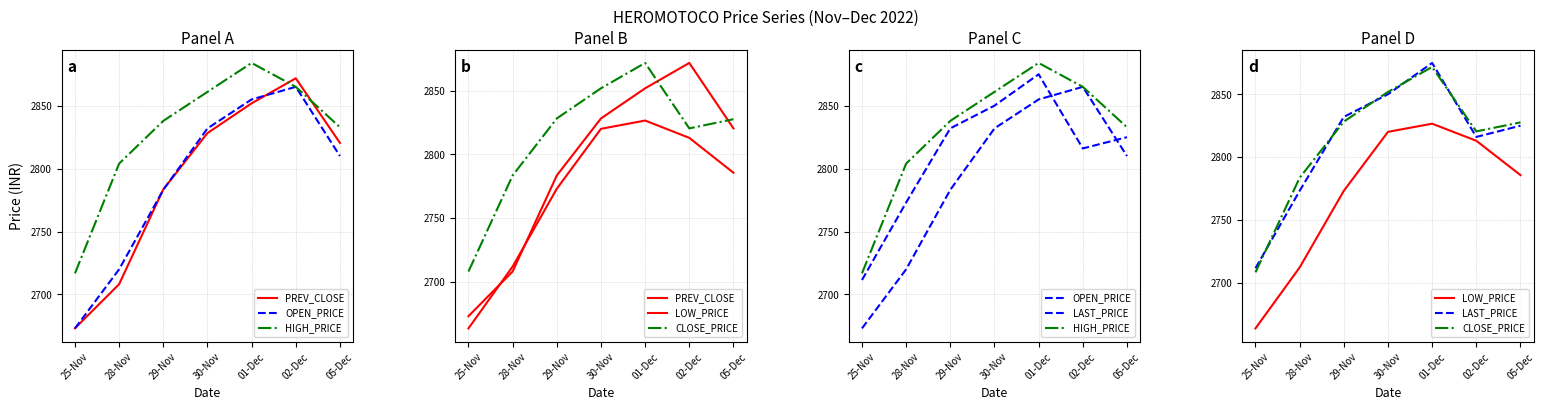

Which series has the largest total across all categories?

HIGH_PRICE